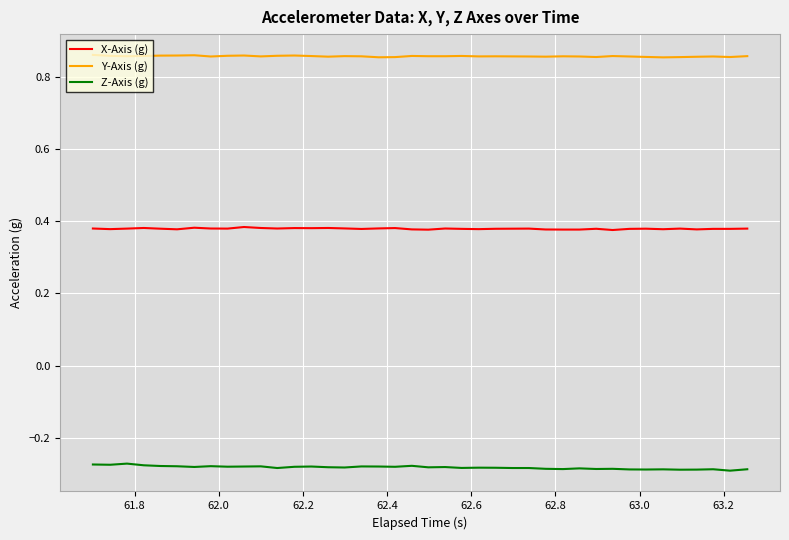

True or false: Z-Axis (g) and X-Axis (g) intersect in this chart.

False